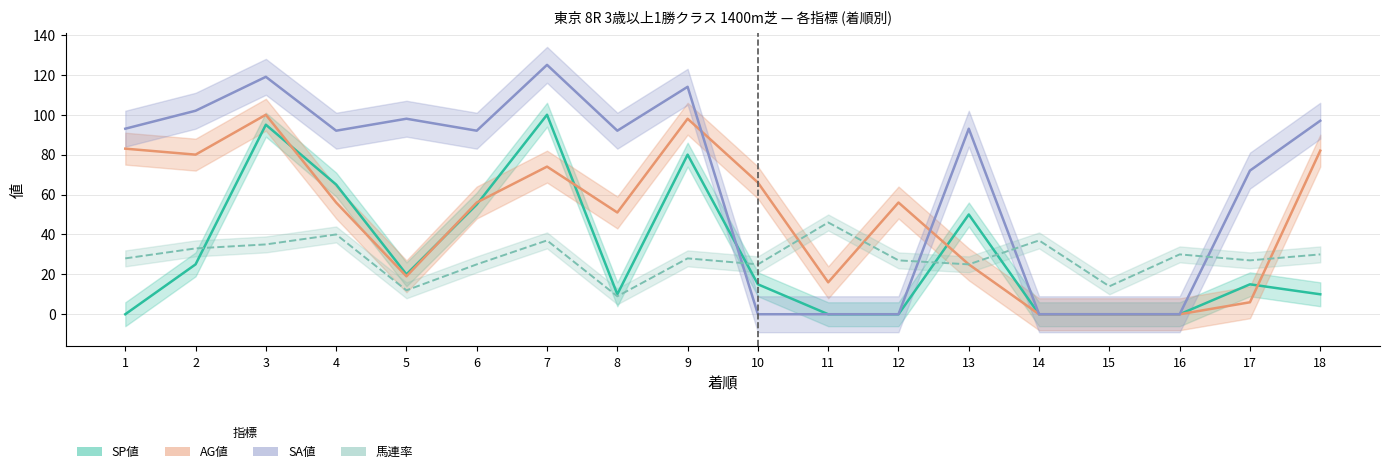

At how many categories does at least one series exceed 121?

1